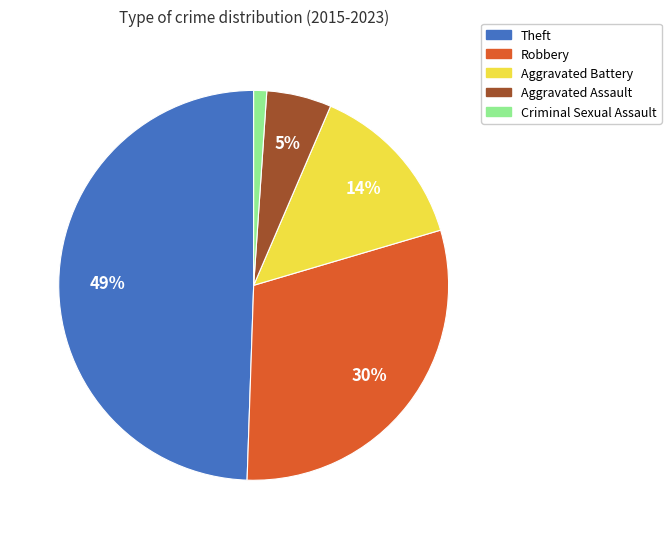

What is the smallest slice in the pie chart?

Criminal Sexual Assault